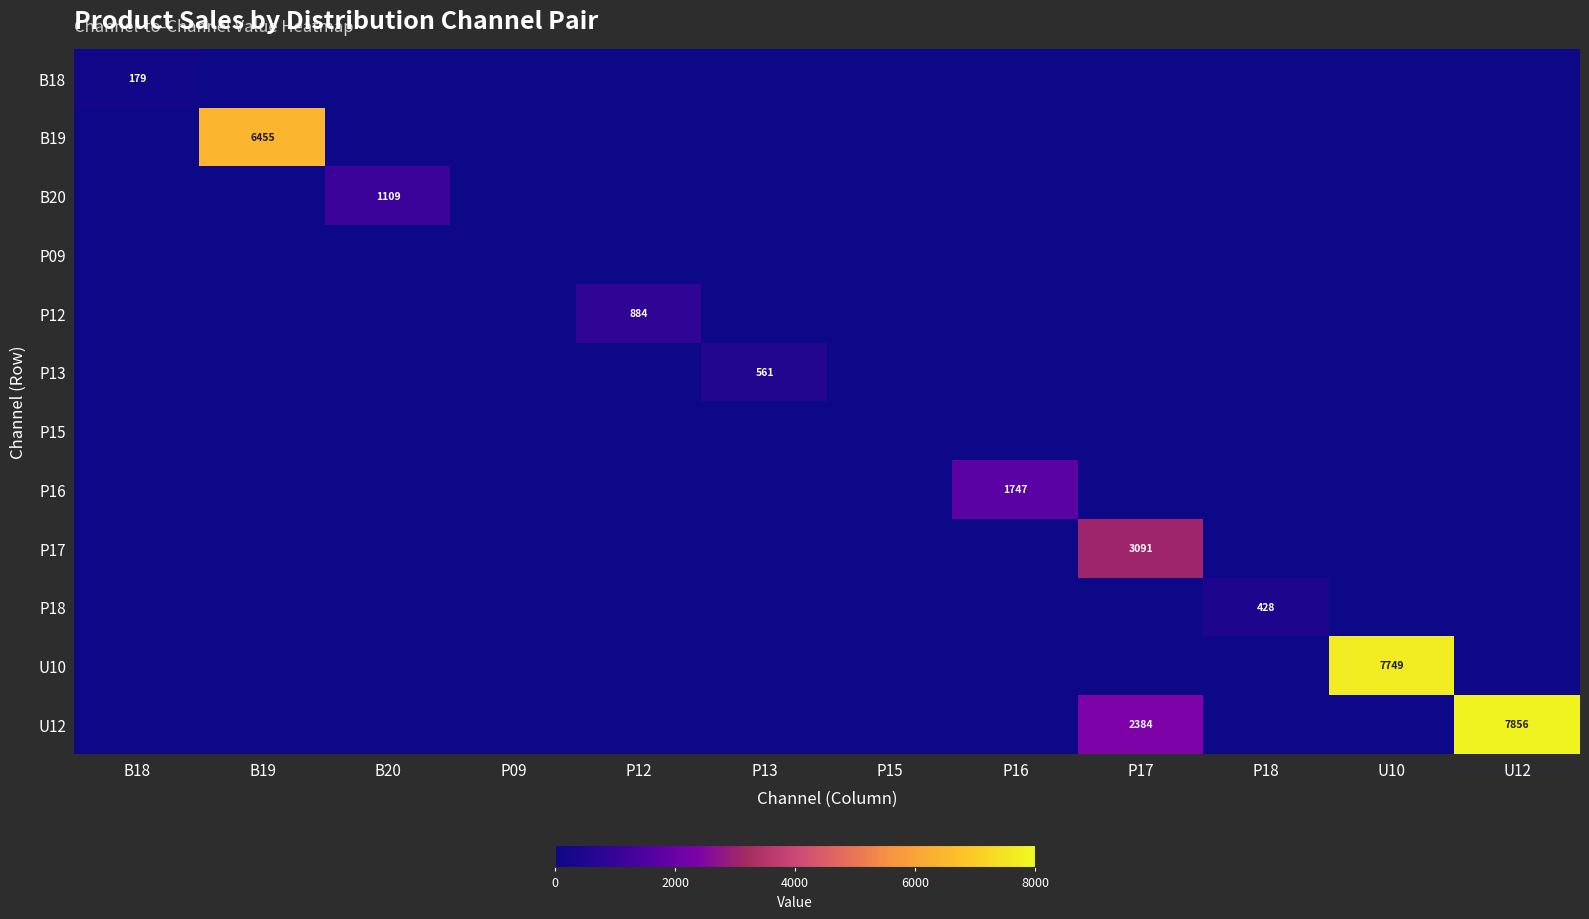

True or false: U12 has a value of 2384 at P17.

True